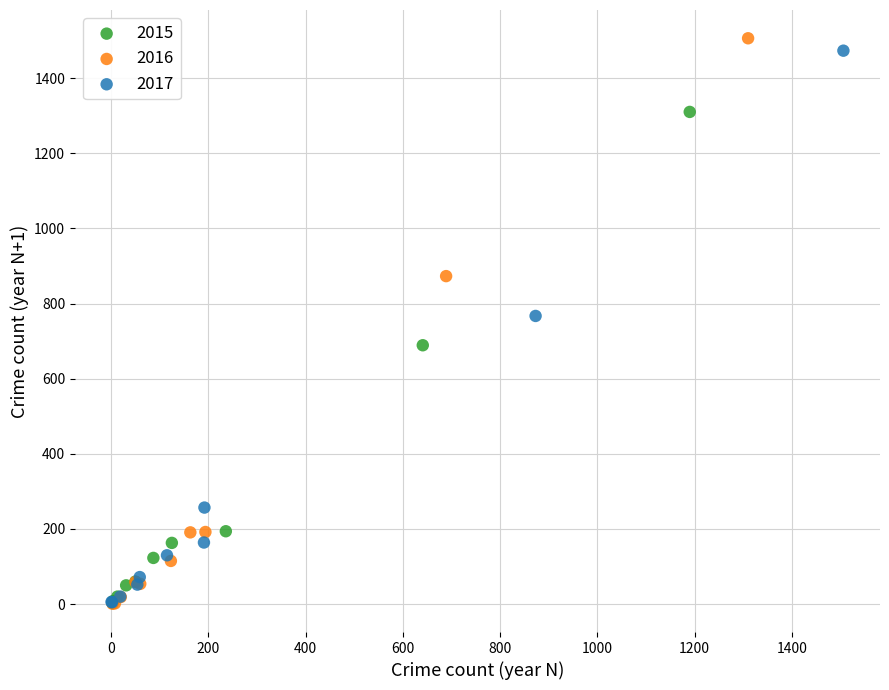

What are all the series names shown in the legend?

2015, 2016, 2017